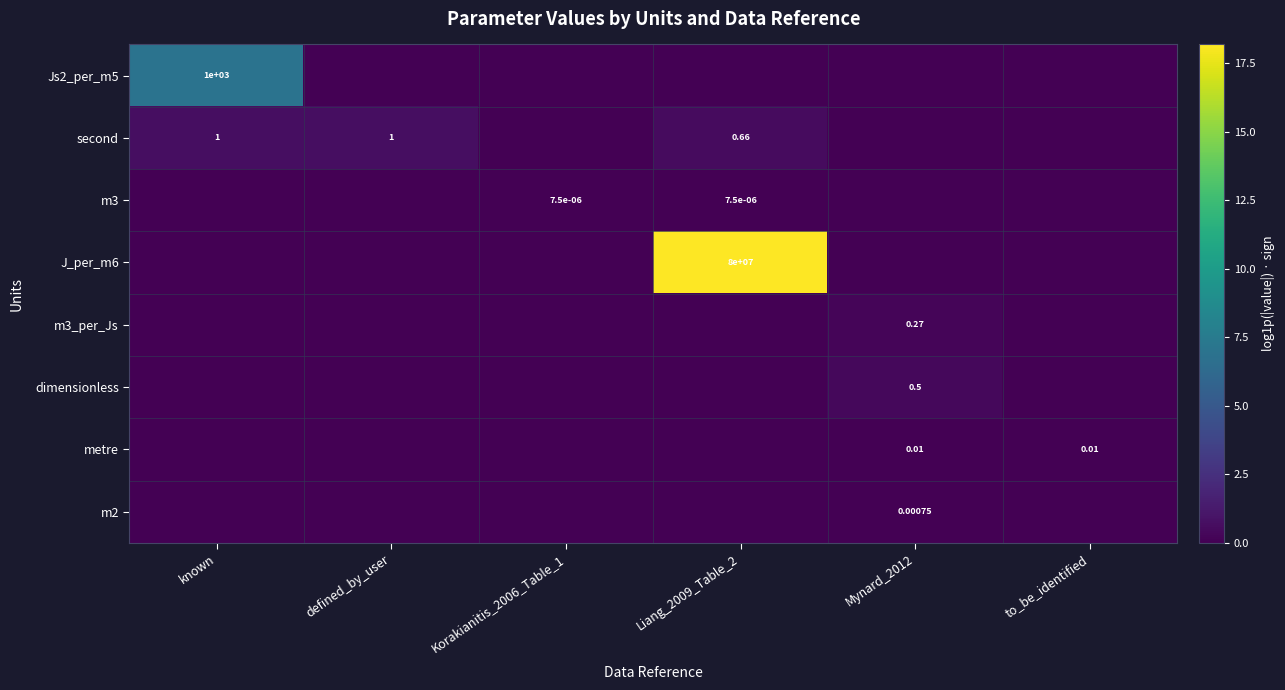

The metre series shows 0.0 at Mynard_2012. True or false?

True